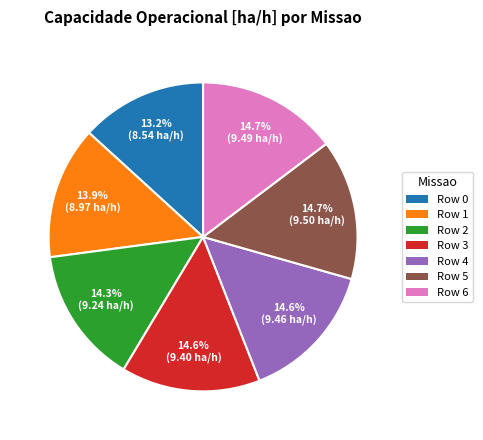

Is it true that Row 1 is 4% of the pie?

False